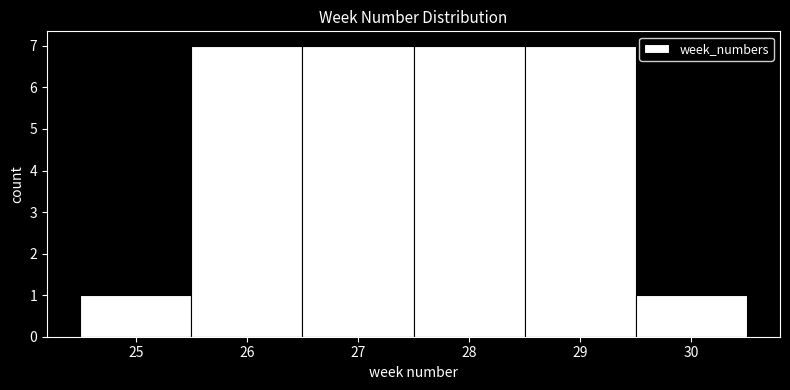

What is the height of the bar covering 24.5 to 25.5 on the x-axis? The values are not printed on the chart, so give them approximately, as read against the axis.

1